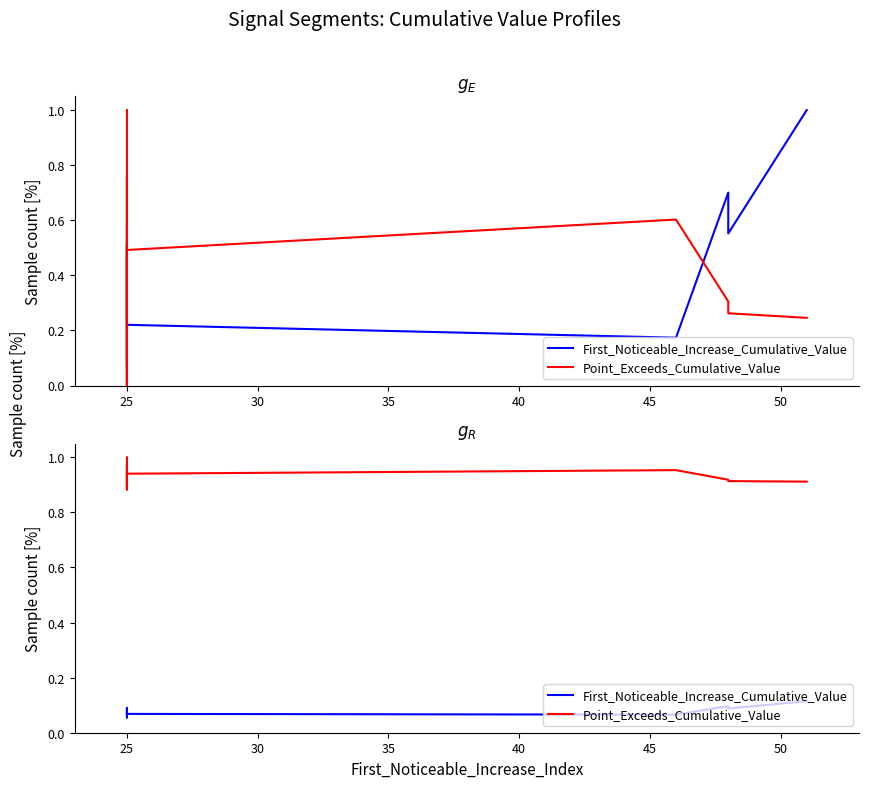

How many data points does each series have?

10